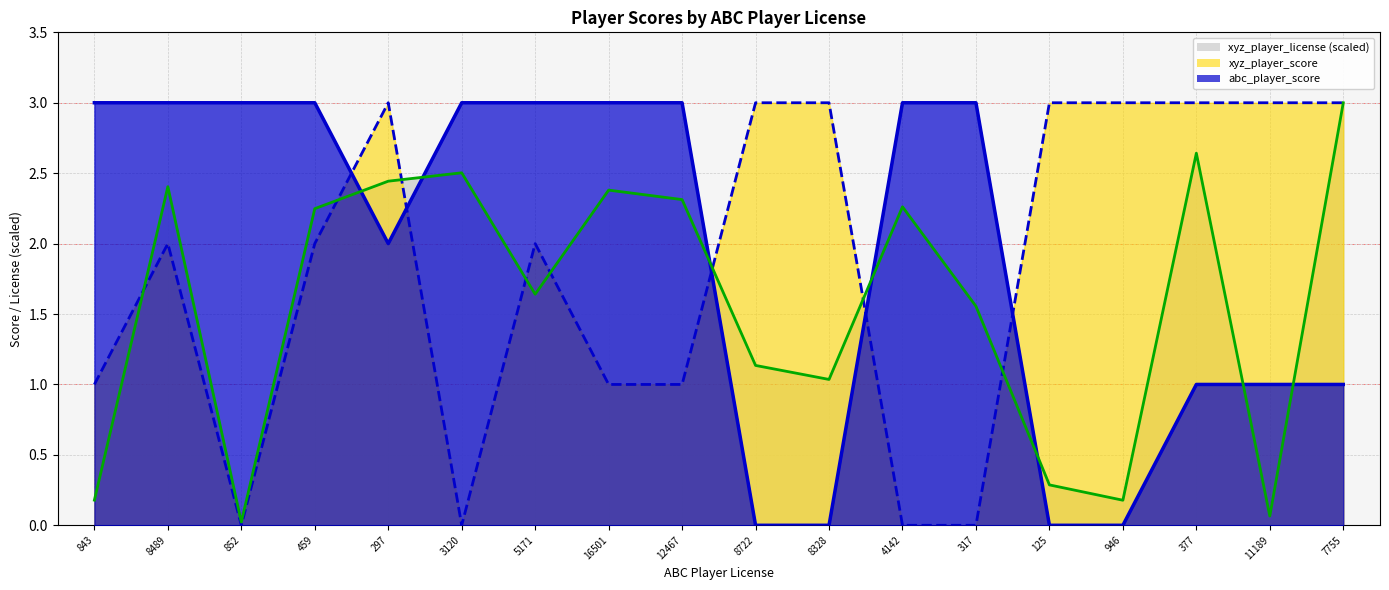

Which series changed the most between 8489 and 16501?

xyz_player_score